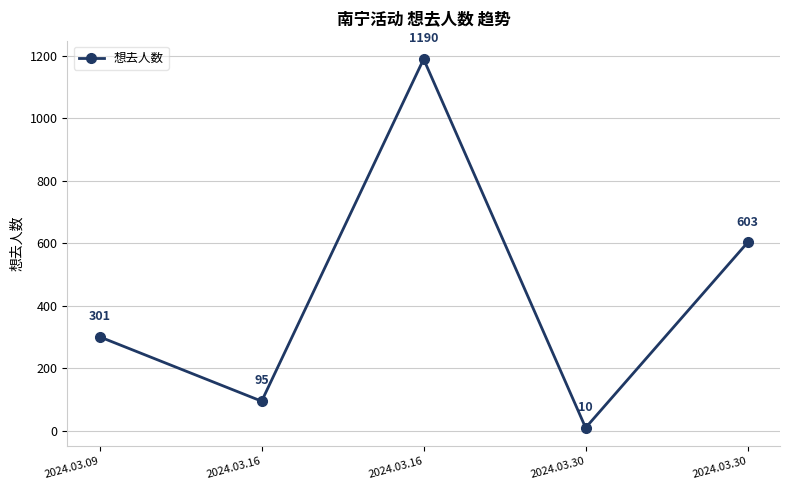

What is the average value?

440